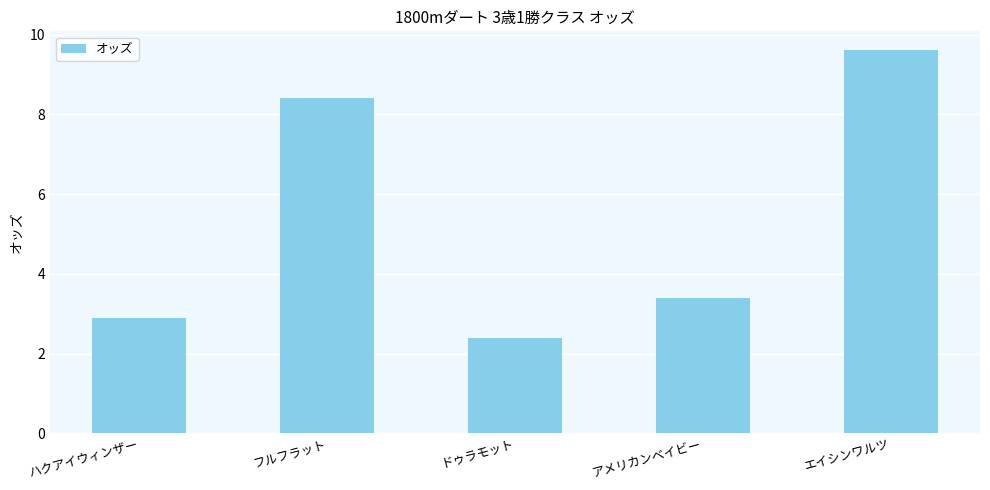

At which category does the chart reach its minimum across all series?

ドゥラモット